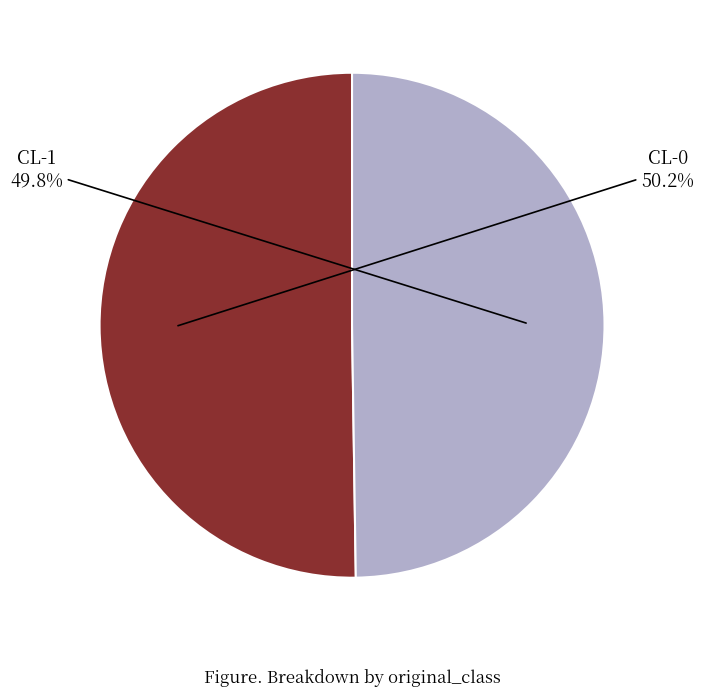

Is the sum of CL-0 and CL-1 greater than half?

Yes